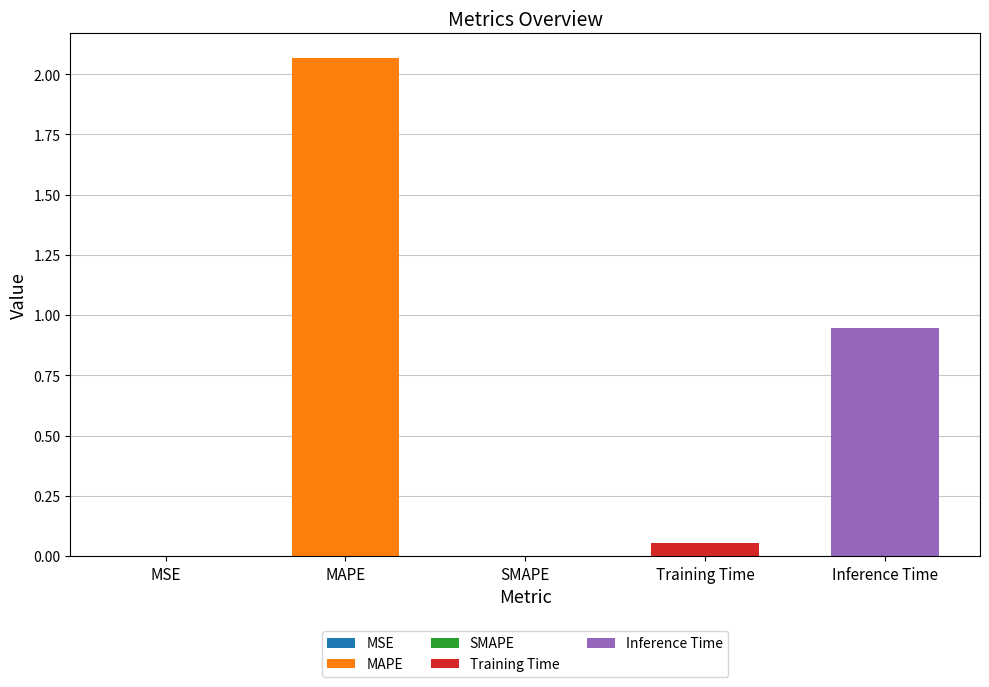

Are the bars horizontal?

No